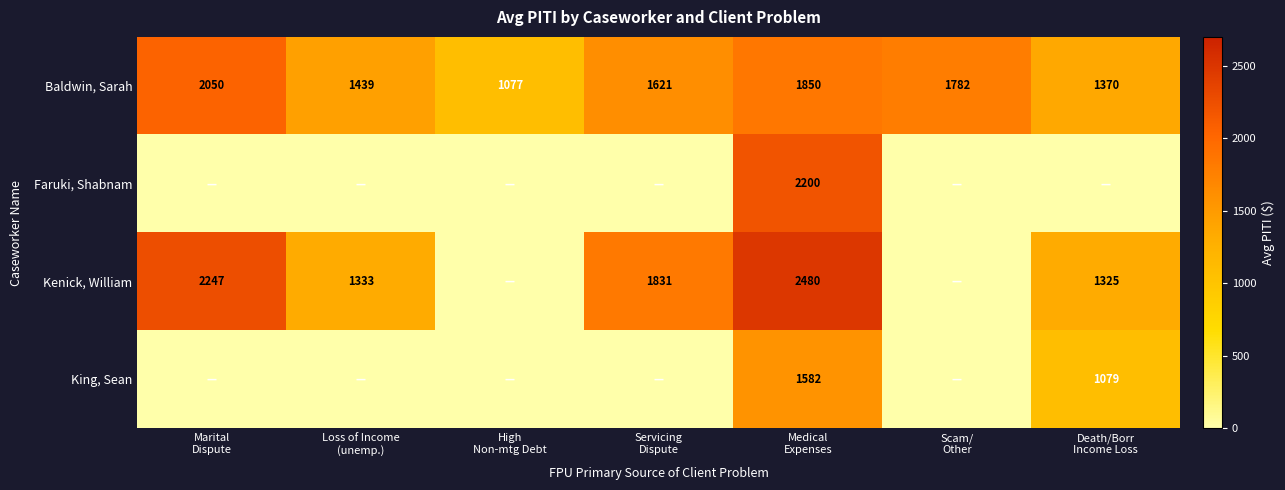

What is the lowest value of the Baldwin, Sarah series?

1077